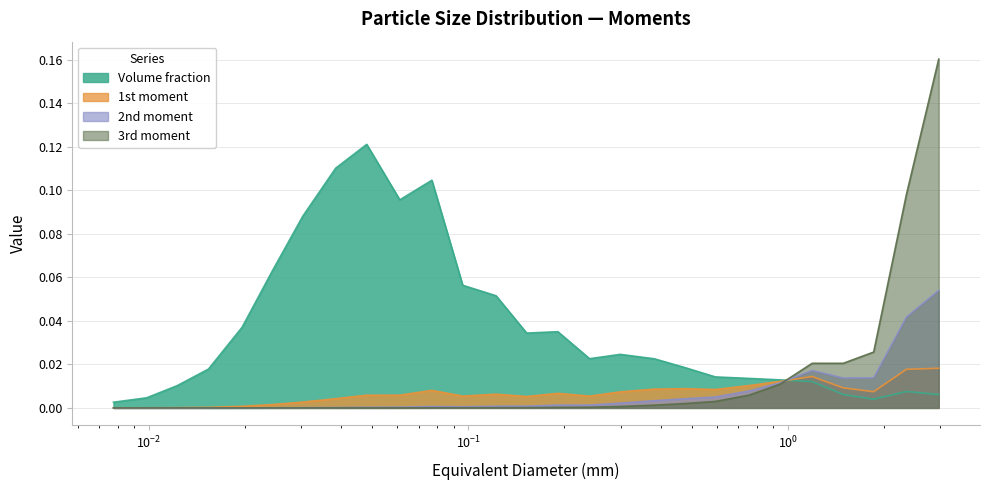

Which series ends up on top after the final intersection of 1st moment and Volume fraction?

1st moment